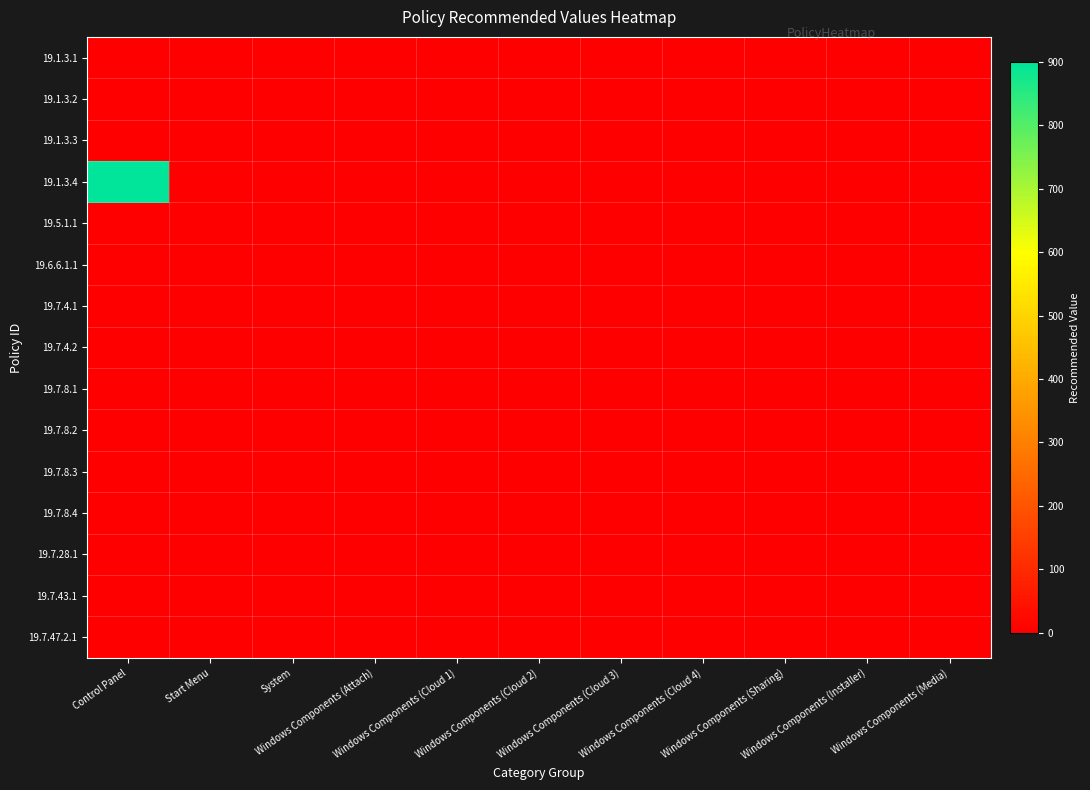

List the series in order of their peak value, highest first.

19.1.3.4, 19.7.4.2, 19.7.4.1, 19.7.8.1, 19.1.3.1, 19.1.3.2, 19.1.3.3, 19.5.1.1, 19.6.6.1.1, 19.7.8.2, 19.7.8.3, 19.7.8.4, 19.7.28.1, 19.7.47.2.1, 19.7.43.1